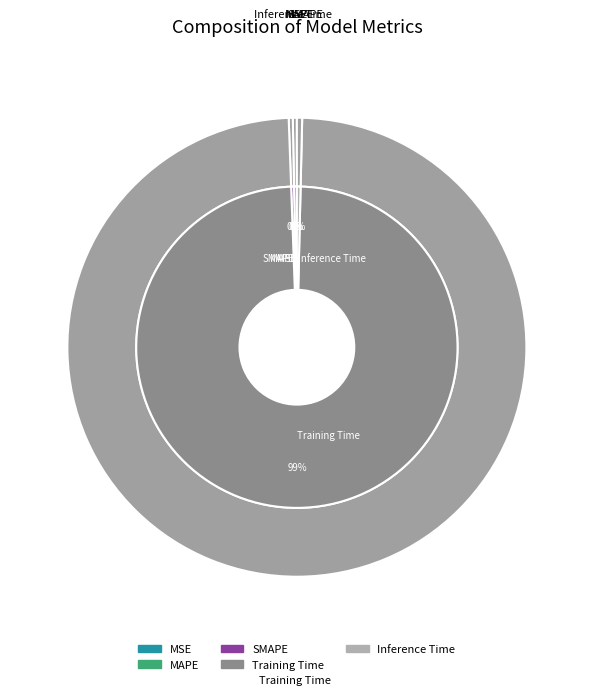

Which slice represents more than half of the pie?

Training Time